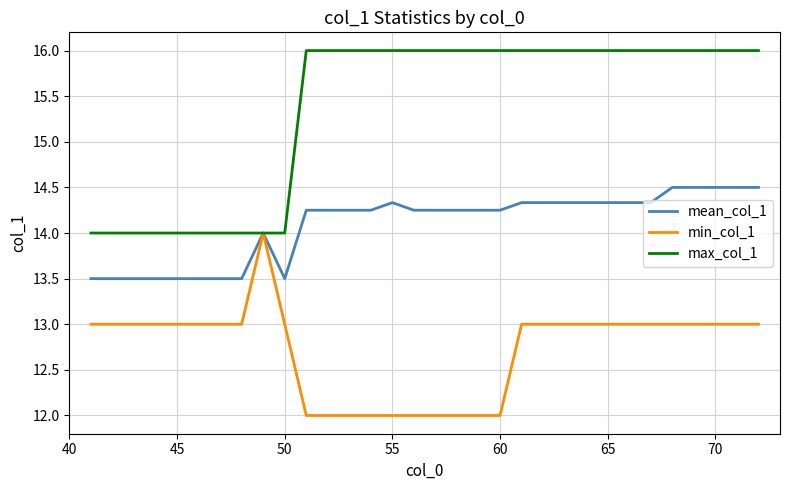

List the series in order of their overall mean, lowest first.

min_col_1, mean_col_1, max_col_1